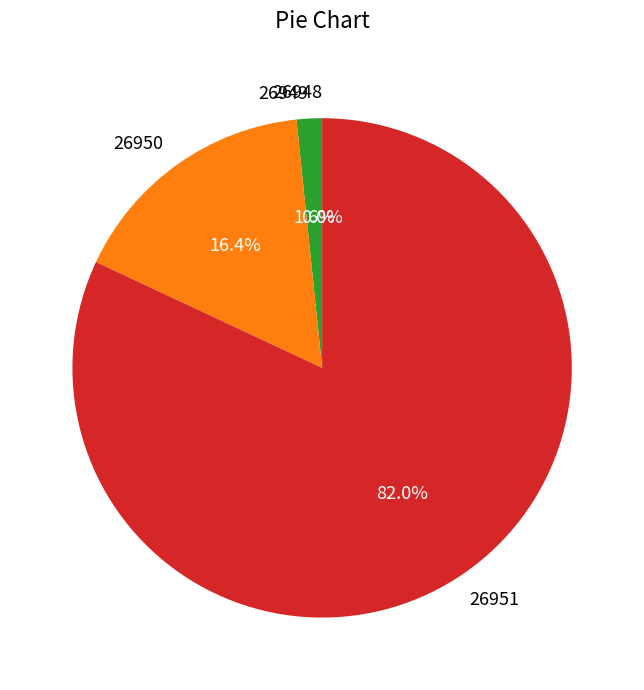

What is the ratio of the value at 26949 to the value at 26950?

0.1